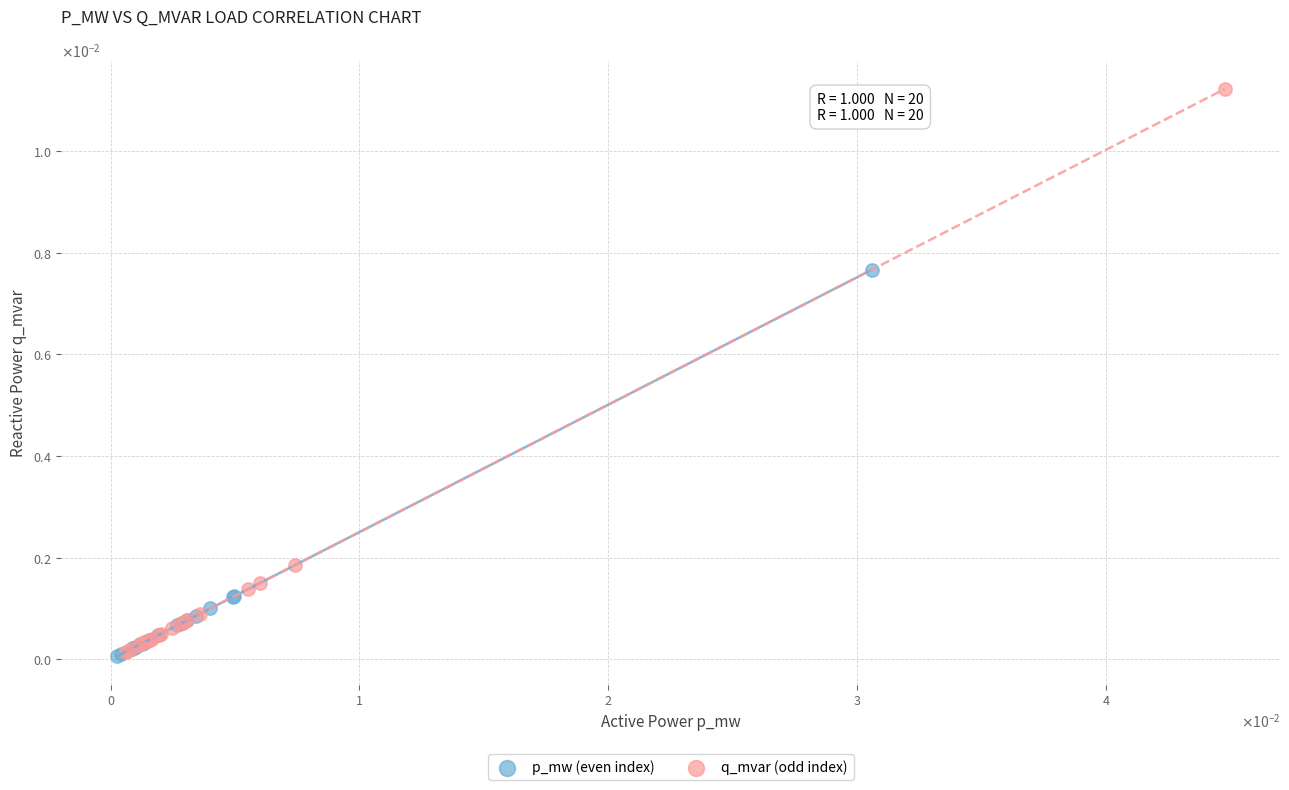

Which series has the widest spread of Y values?

q_mvar (odd index)